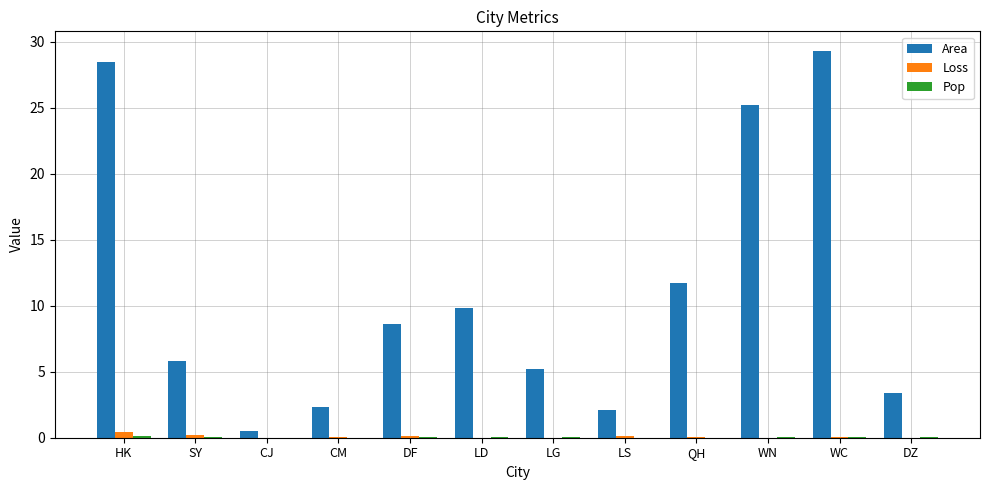

Which category has the highest value across all series?

WC